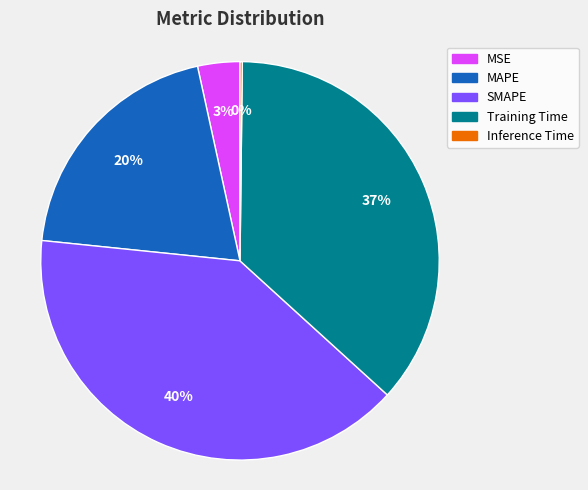

Is Training Time the majority of the pie?

No